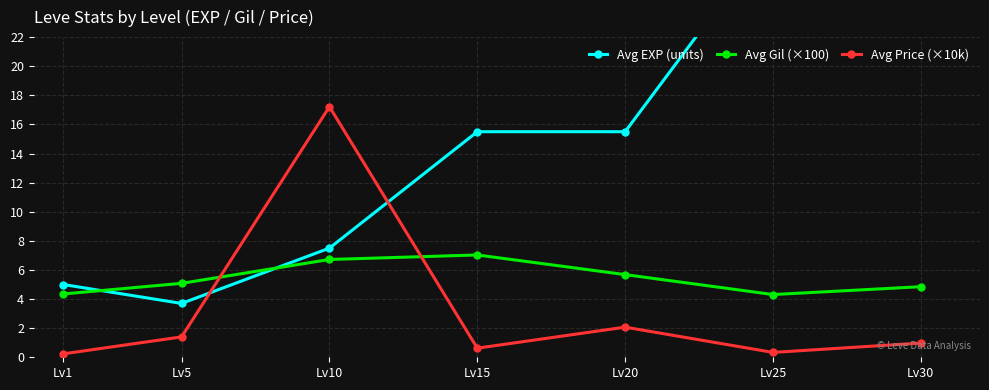

Rank the series by their average value, from highest to lowest.

Avg EXP (units), Avg Gil (×100), Avg Price (×10k)